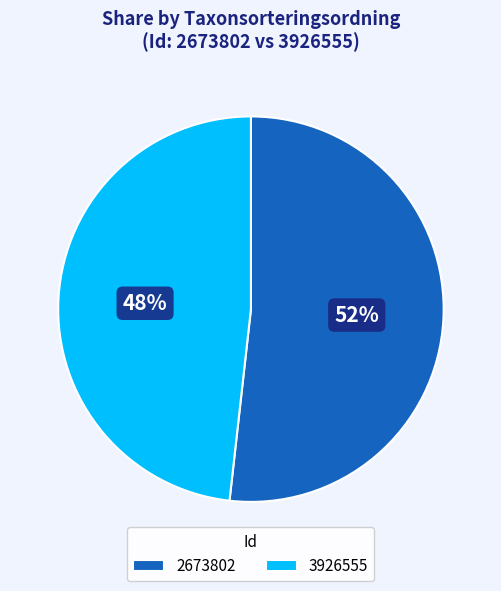

The 2673802 slice represents 63% of the pie. True or false?

False